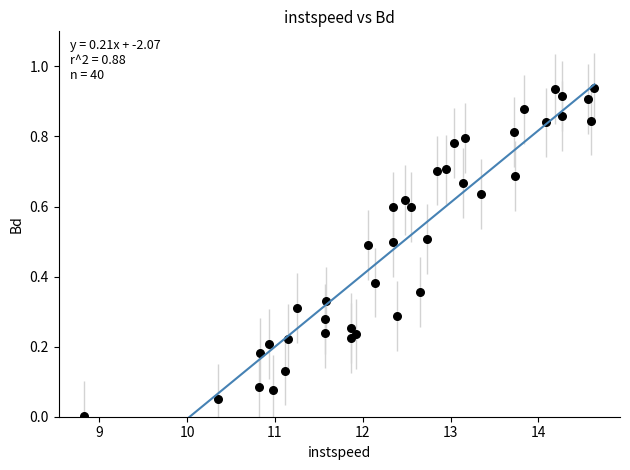

What is the range of X values (max minus min)?

5.8